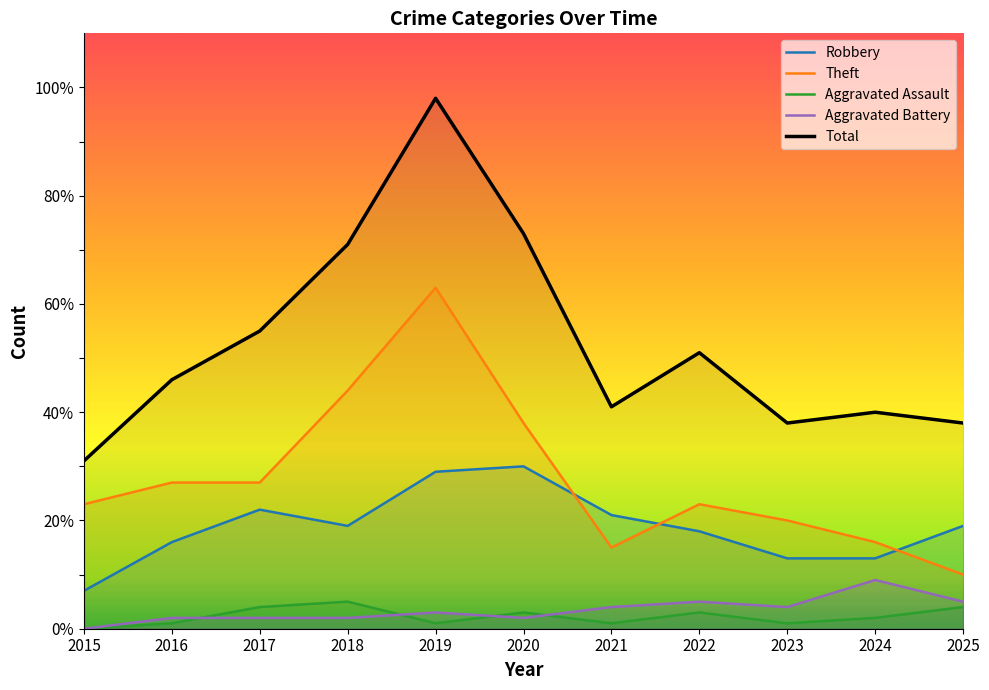

In Robbery, how many points are higher than both neighbors (excluding endpoints)?

2